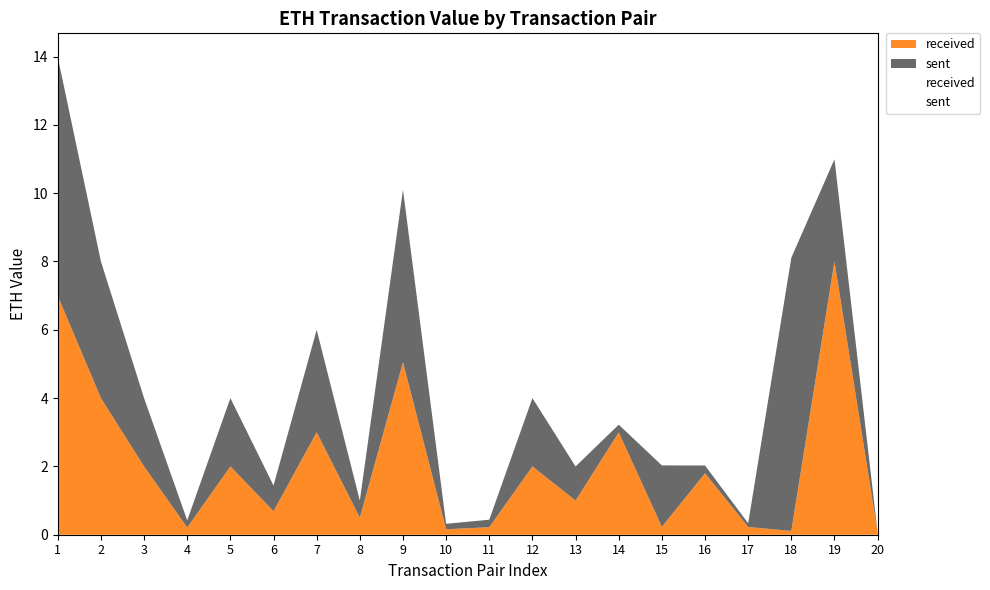

At 6, list the series in order from largest to smallest.

sent, received